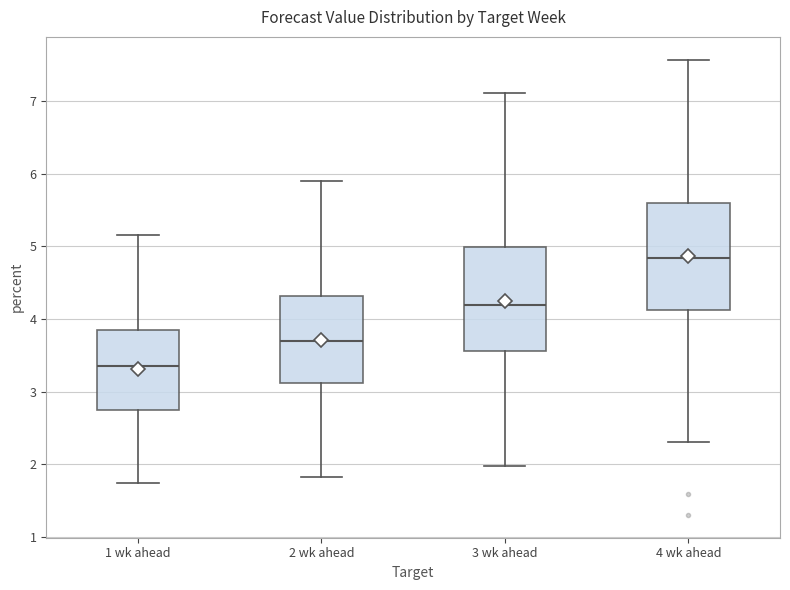

Where is the upper edge of the box for 2 wk ahead on the y-axis? The values are not printed on the chart, so give them approximately, as read against the axis.

4.3